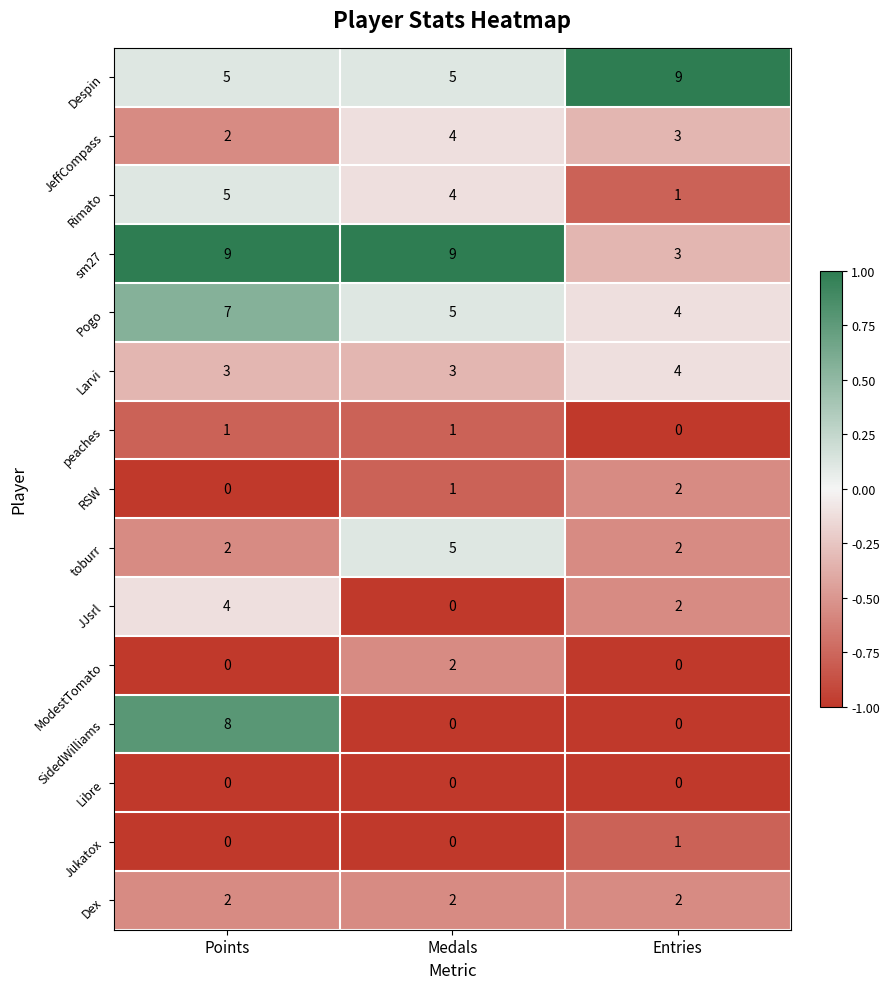

Count the Rimato values in the range 1 to 5.

3